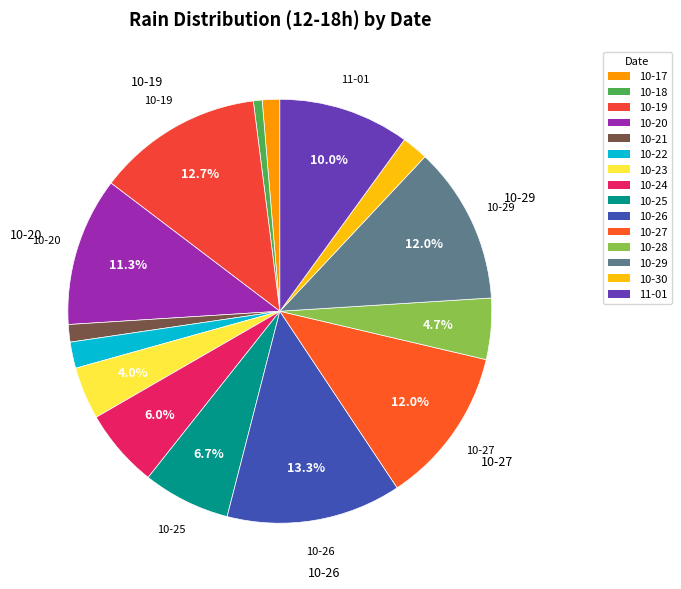

How many slices are in this pie chart?

15